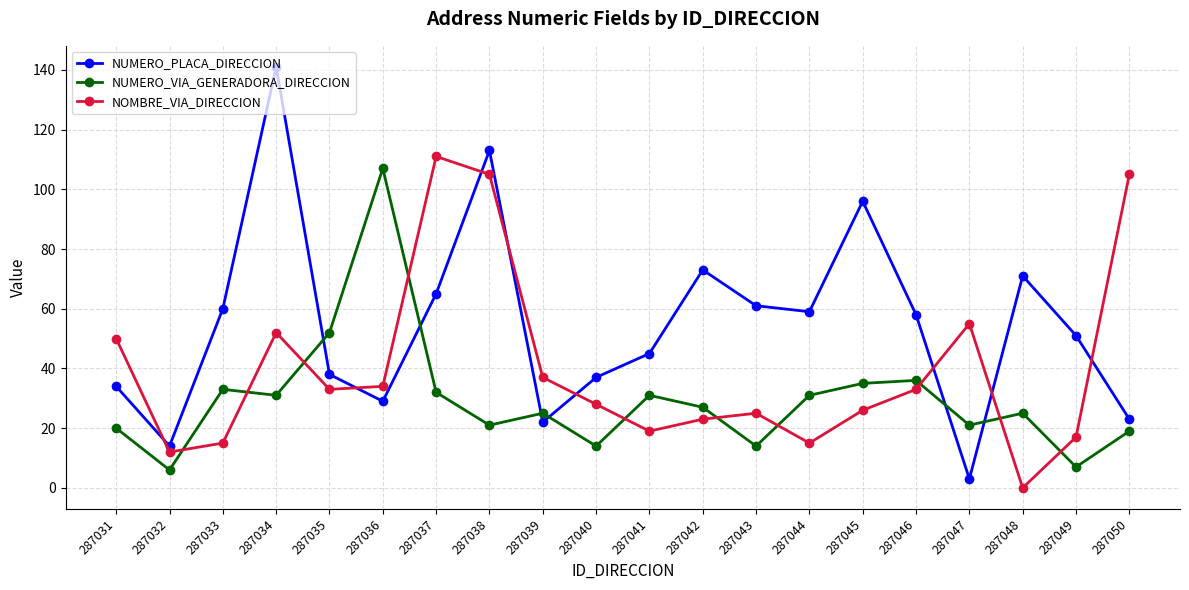

Reading right to left, extract all data points from this chart.

NUMERO_PLACA_DIRECCION: 23	51	71	3	58	96	59	61	73	45	37	22	113	65	29	38	141	60	14	34
NUMERO_VIA_GENERADORA_DIRECCION: 19	7	25	21	36	35	31	14	27	31	14	25	21	32	107	52	31	33	6	20
NOMBRE_VIA_DIRECCION: 105	17	0	55	33	26	15	25	23	19	28	37	105	111	34	33	52	15	12	50